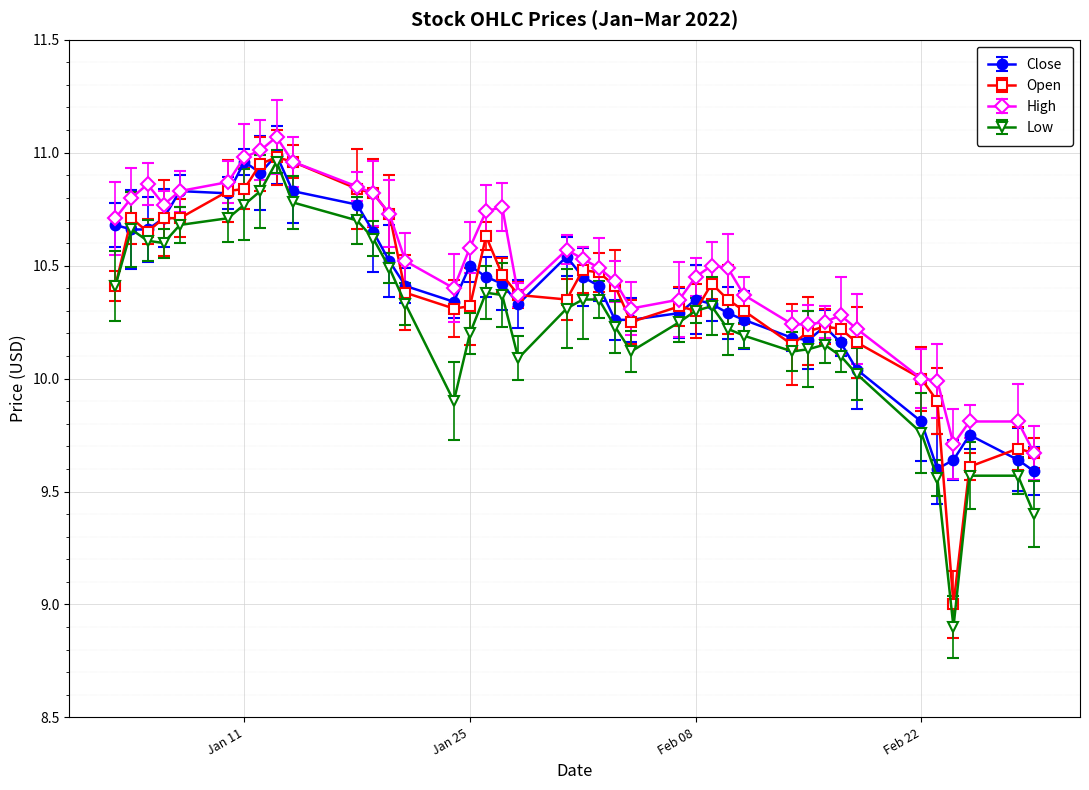

What is the sum of all Close values?

414.7